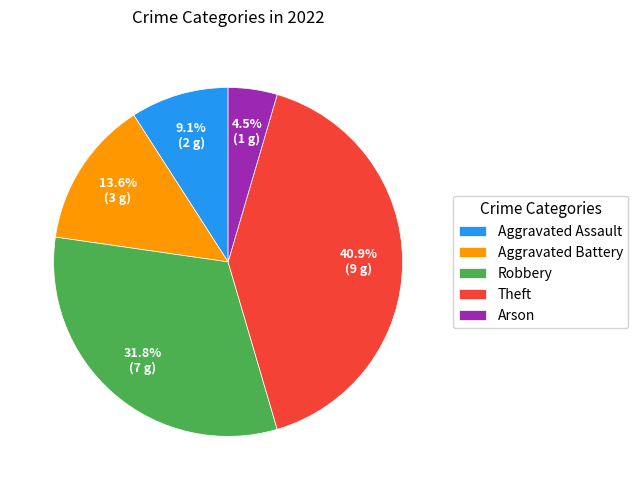

Rank the categories by value from highest to lowest.

Theft, Robbery, Aggravated Battery, Aggravated Assault, Arson